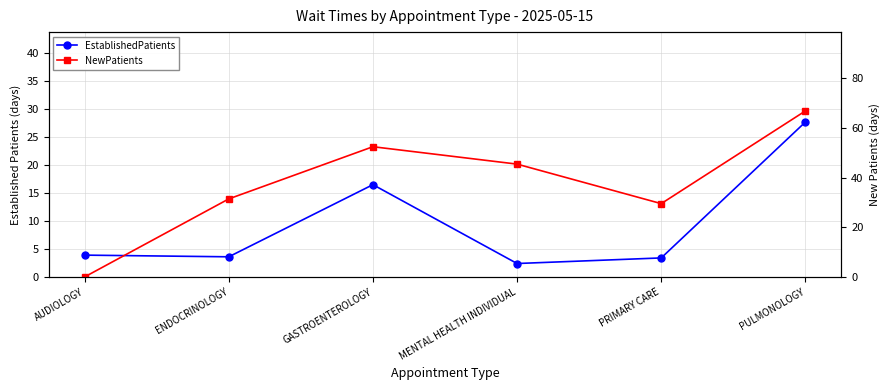

True or false: EstablishedPatients has more than 2 interior local peaks.

False